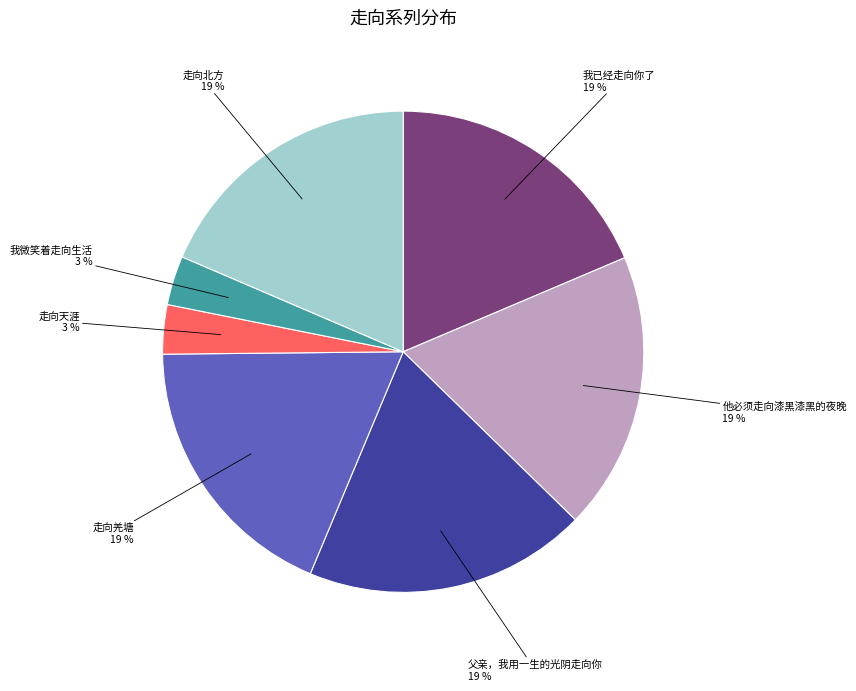

Which has a higher value, 走向天涯 or 走向北方?

走向北方